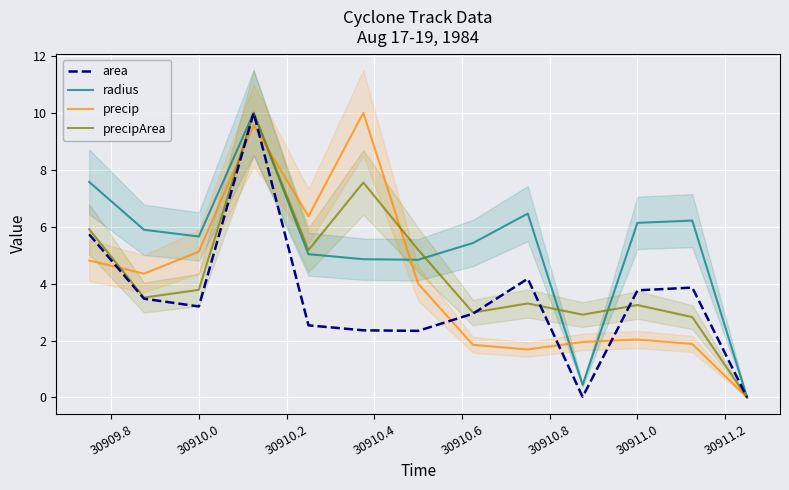

True or false: radius and area cross at least once.

False